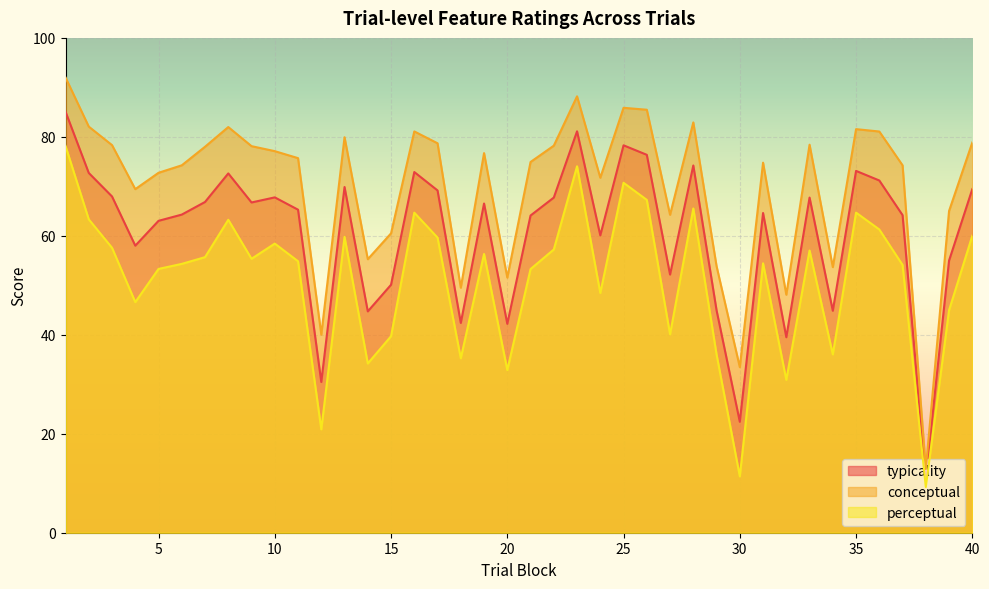

Does the chart display data point markers on the line(s)?

No